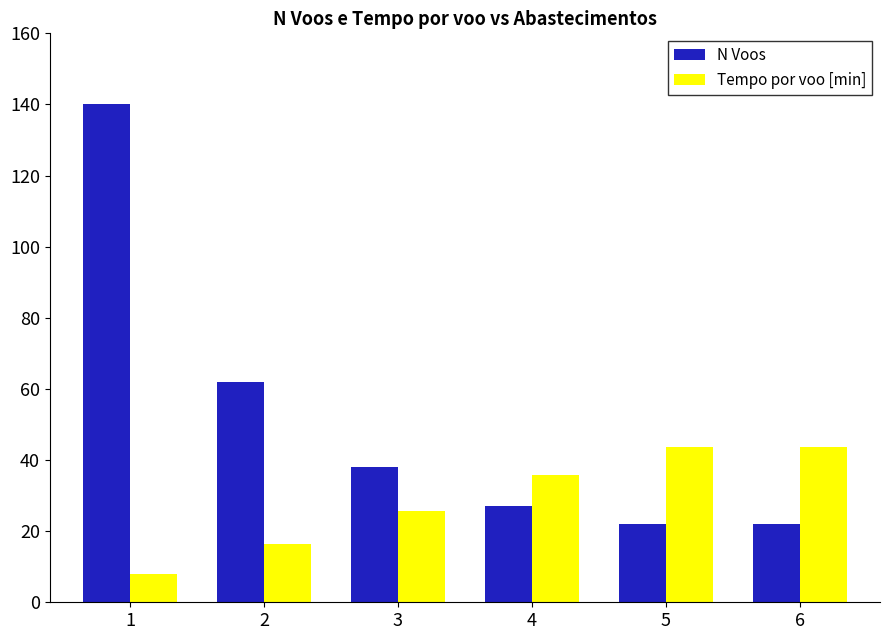

At how many categories does at least one series exceed 102?

1